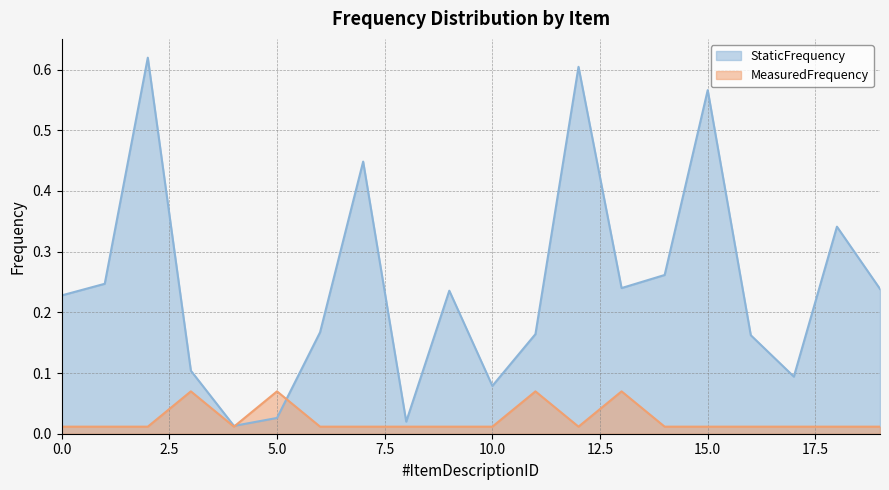

What is the value of the MeasuredFrequency point at the 4th from the left?

0.1